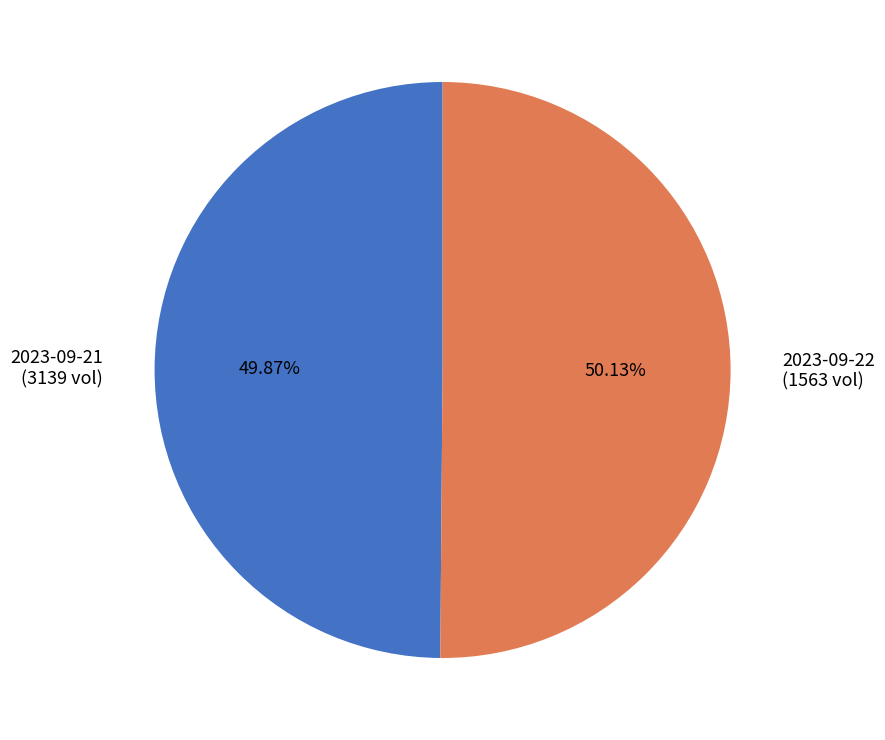

Do 2023-09-21 (3139 vol) and 2023-09-22 (1563 vol) together represent more than half of the pie?

Yes